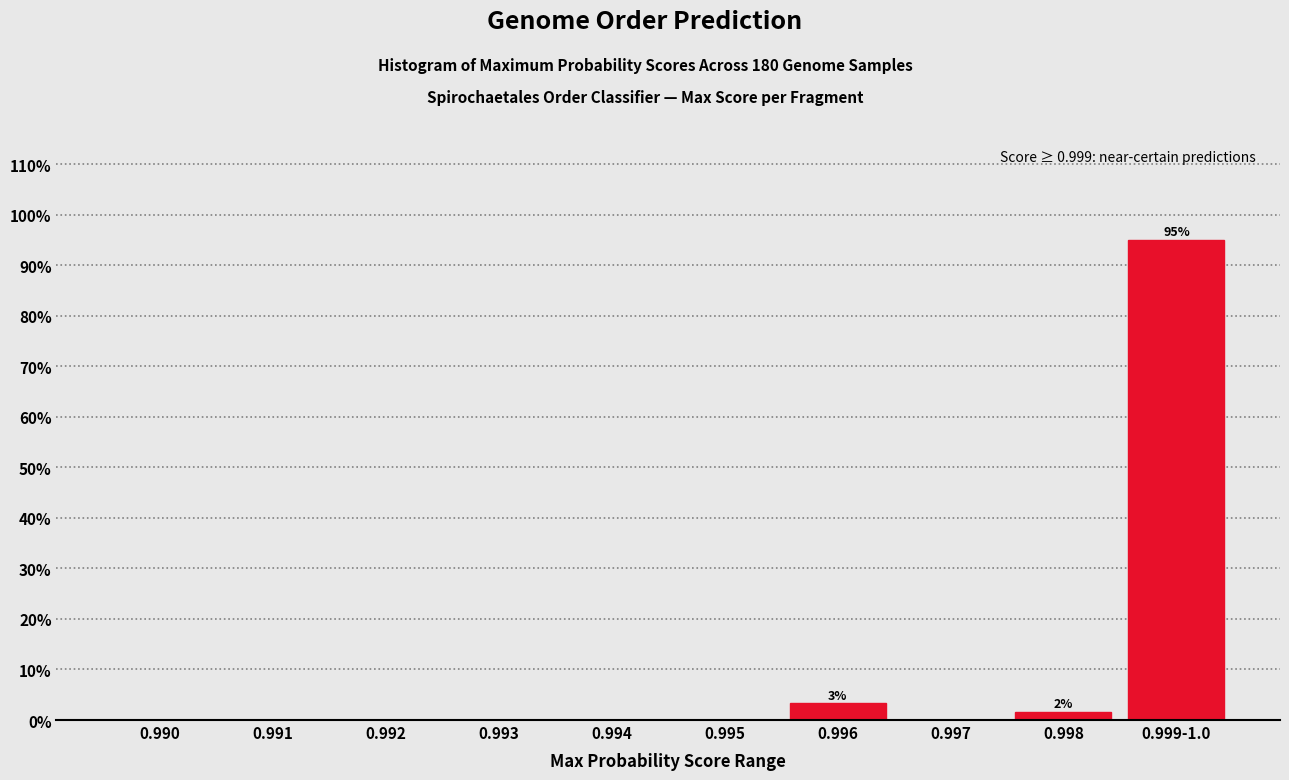

Reading left to right, transcribe all the data shown in this chart.

0.990=0.0	0.991=0.0	0.992=0.0	0.993=0.0	0.994=0.0	0.995=0.0	0.996=3.3	0.997=0.0	0.998=1.7	0.999-1.0=95.0